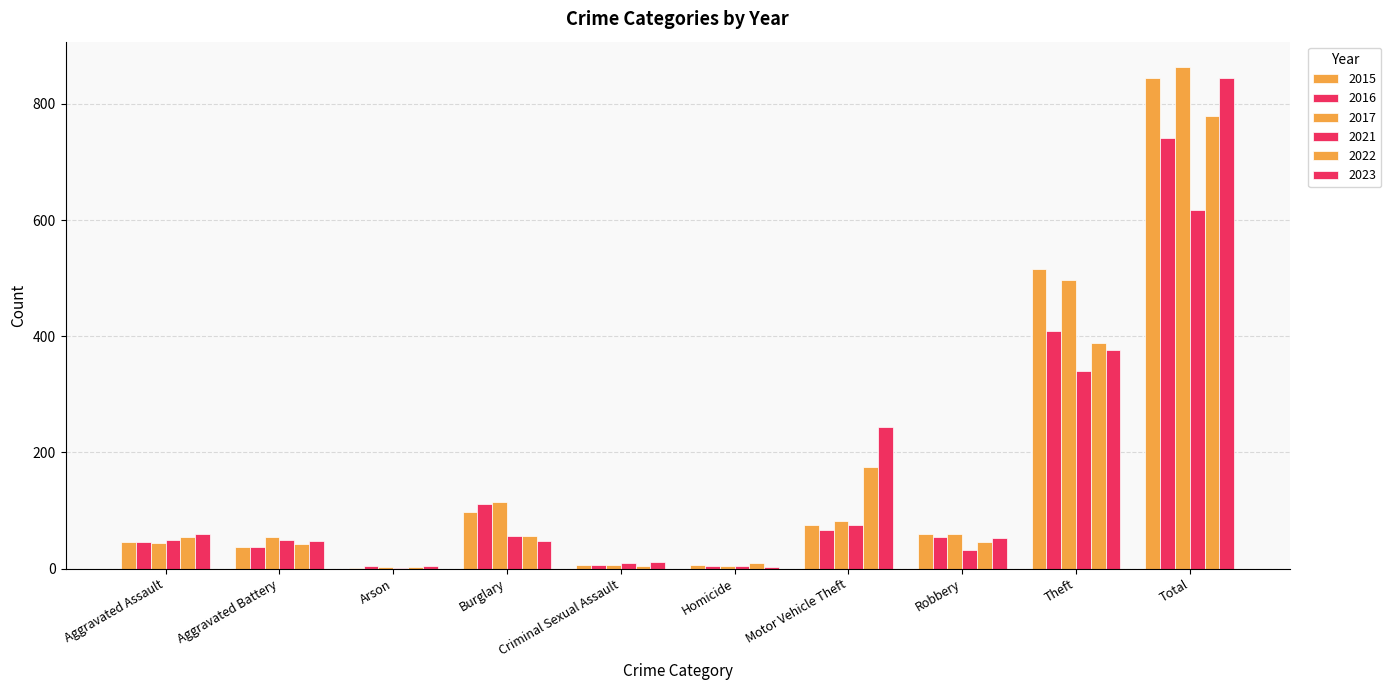

What is the sum of all 2022 values?

1558